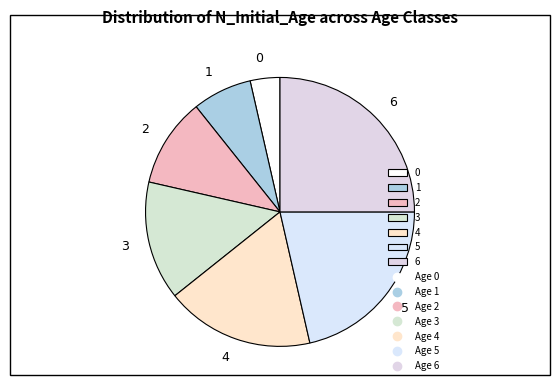

Rank the categories by value from lowest to highest.

0, 1, 2, 3, 4, 5, 6